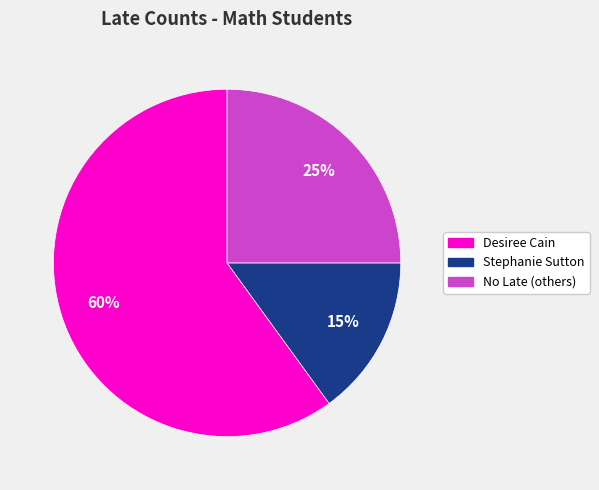

Which slice is the smallest?

Stephanie Sutton